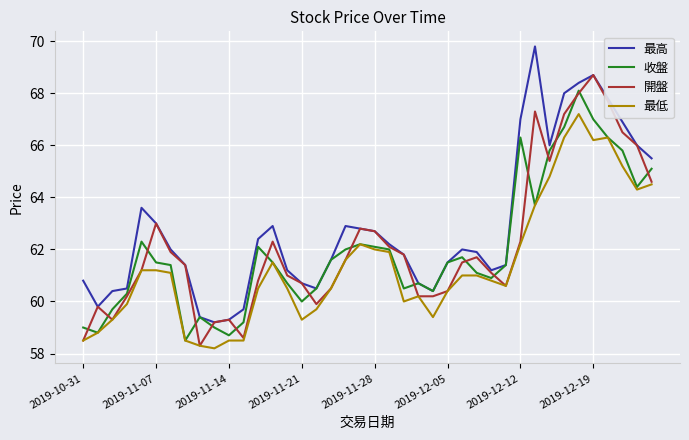

What is the highest value of the 開盤 series?

68.7